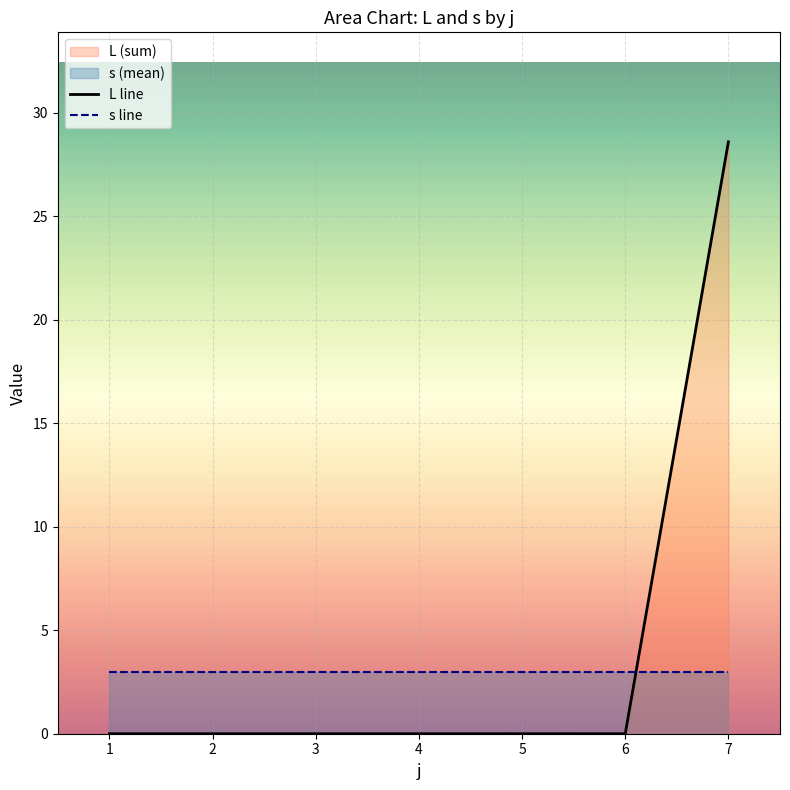

Rank the series by their average value, from highest to lowest.

L line, s line